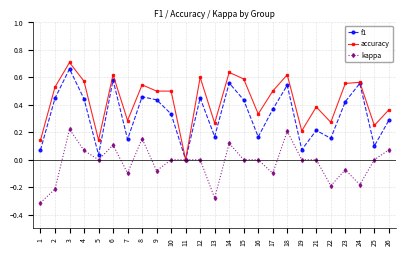

How many interior local peaks does the f1 series have?

8